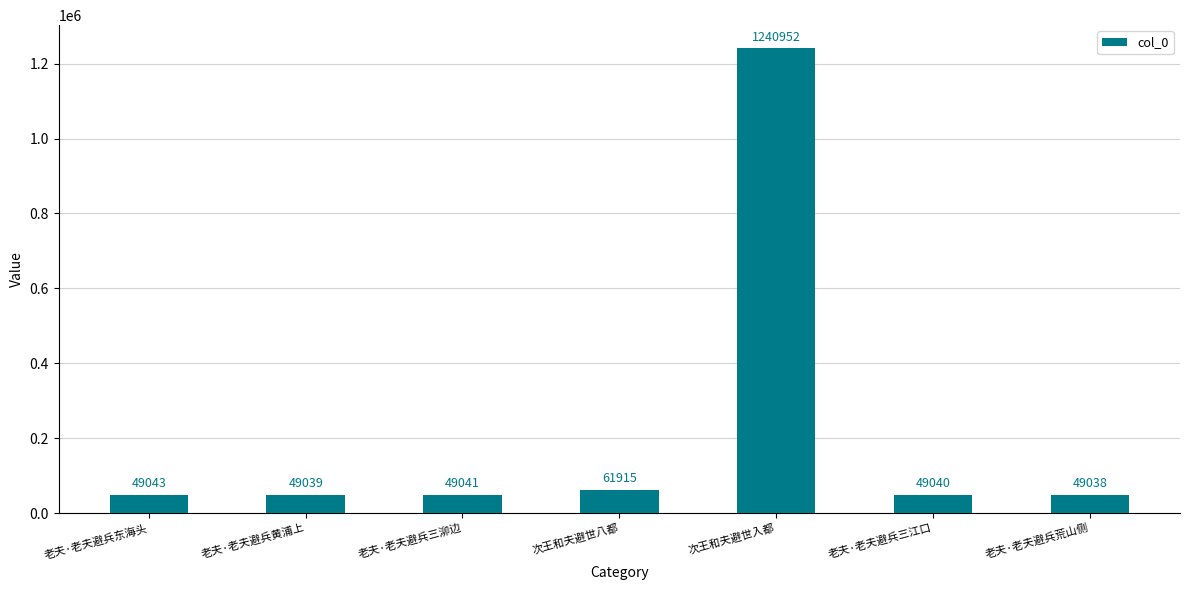

What is the sum of the values at 老夫·老夫避兵黄浦上 and 老夫·老夫避兵东海头?

98082